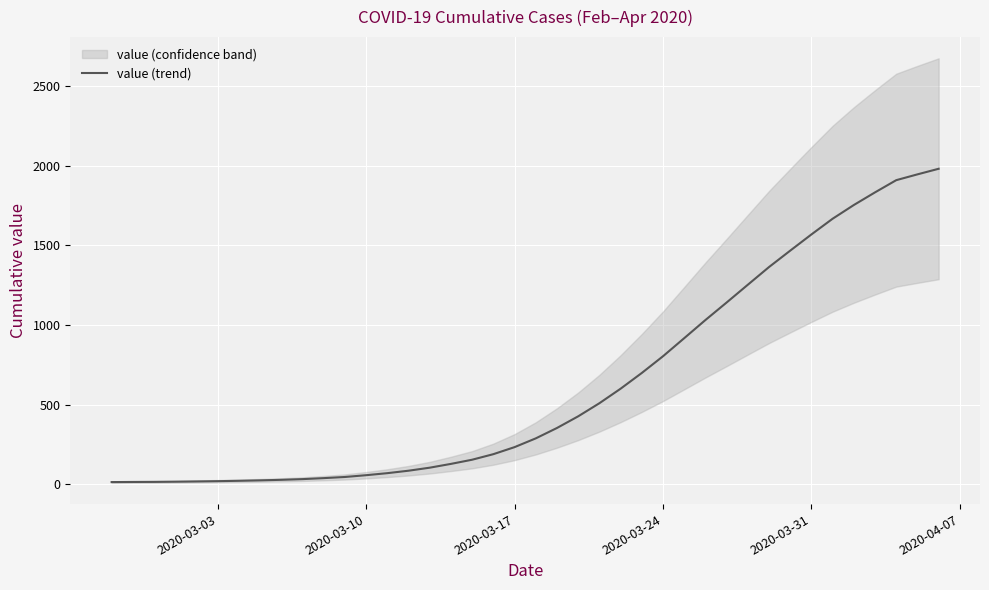

Reading right to left, transcribe all the data shown in this chart.

1981.3	1946.2	1909.8	1833.2	1753.8	1667.6	1569.0	1467.2	1364.2	1253.0	1141.4	1031.4	917.4	804.0	699.0	600.2	509.0	426.8	353.6	288.4	233.4	189.2	154.4	128.2	104.4	85.4	70.0	57.2	46.0	38.8	32.6	28.2	24.8	22.0	19.8	18.0	16.4	15.2	14.8	14.0